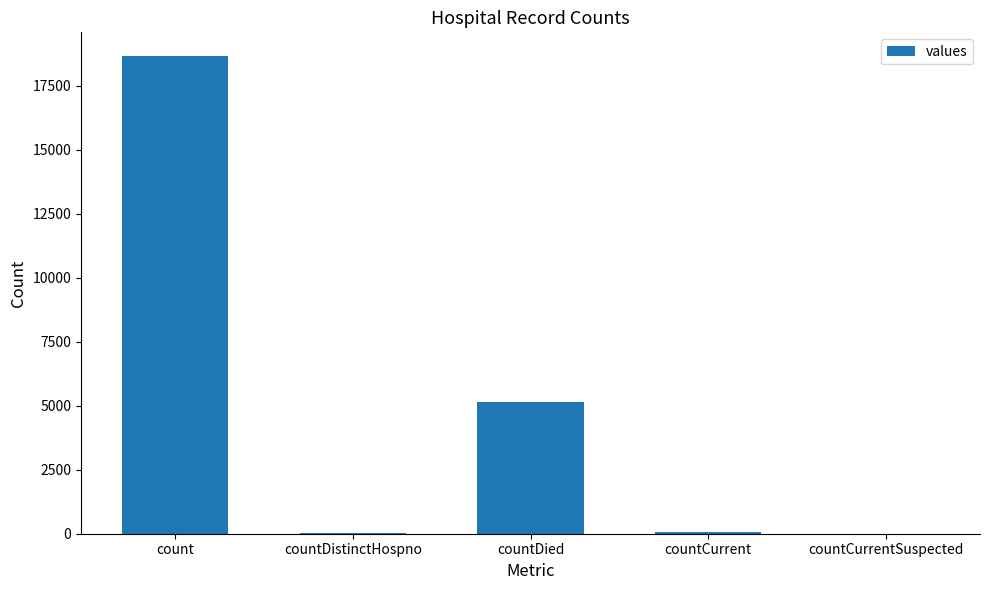

Are the bars horizontal?

No